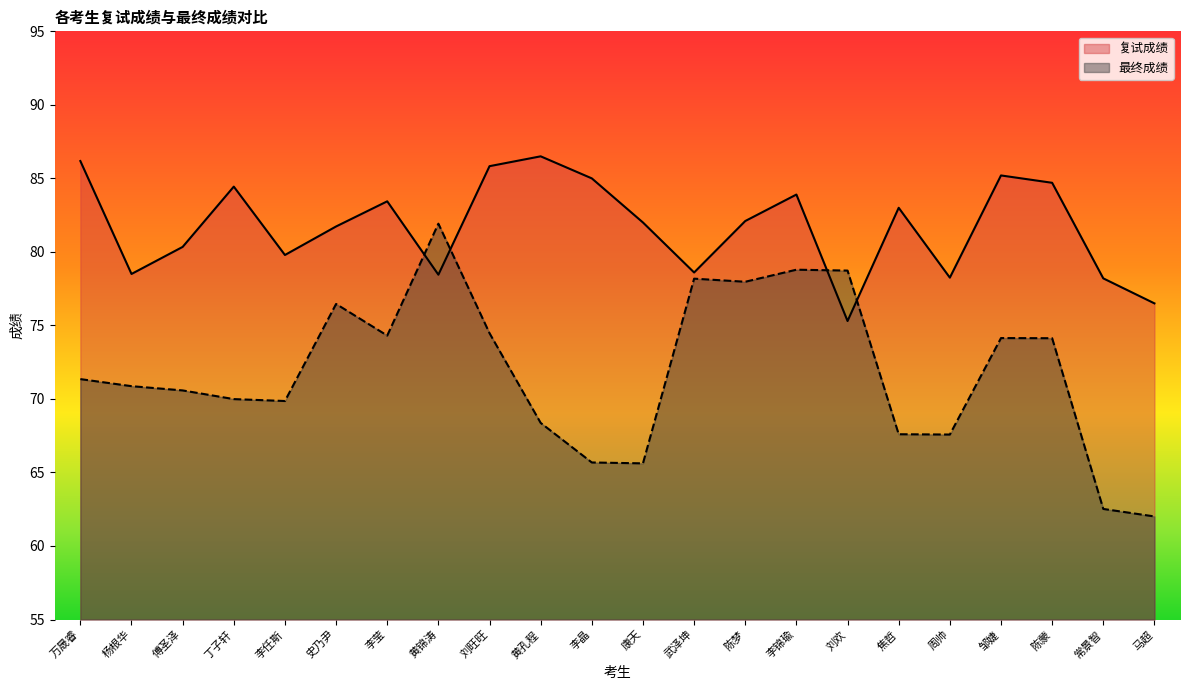

What is the smallest value displayed?

62.0